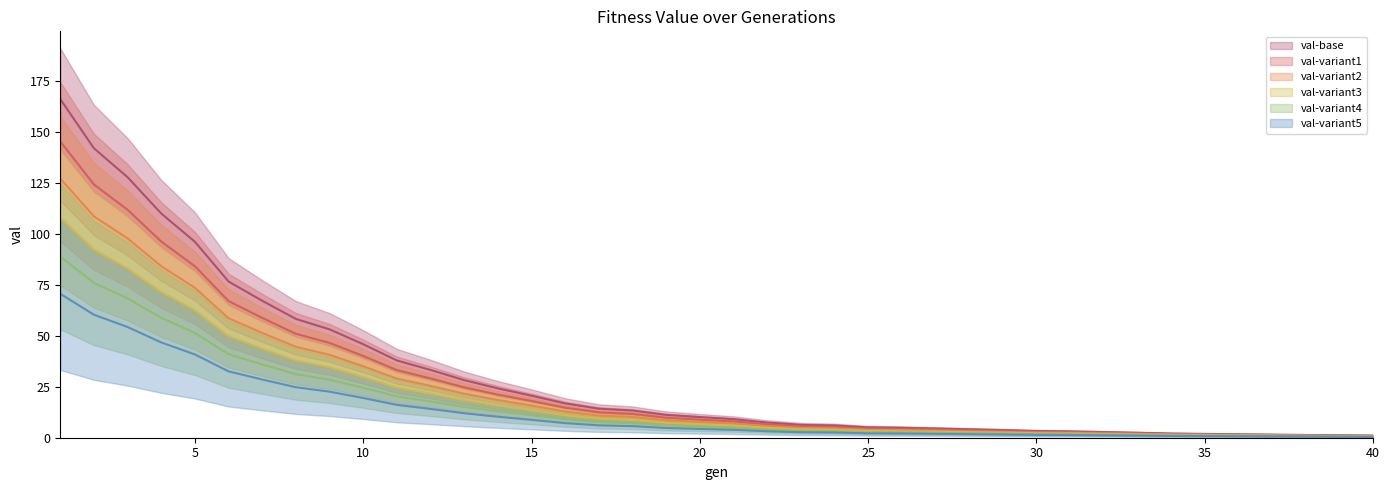

What is the average value of the val-variant1-line series?

26.9